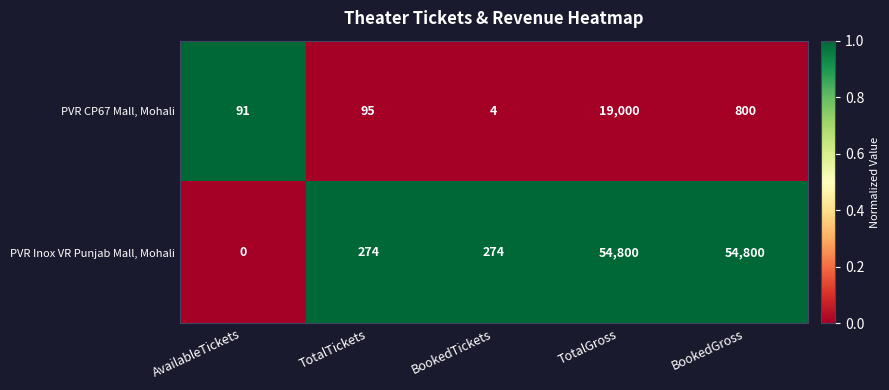

Reading left to right, transcribe all the data shown in this chart.

PVR CP67 Mall, Mohali: 91	95	4	19000	800
PVR Inox VR Punjab Mall, Mohali: 0	274	274	54800	54800